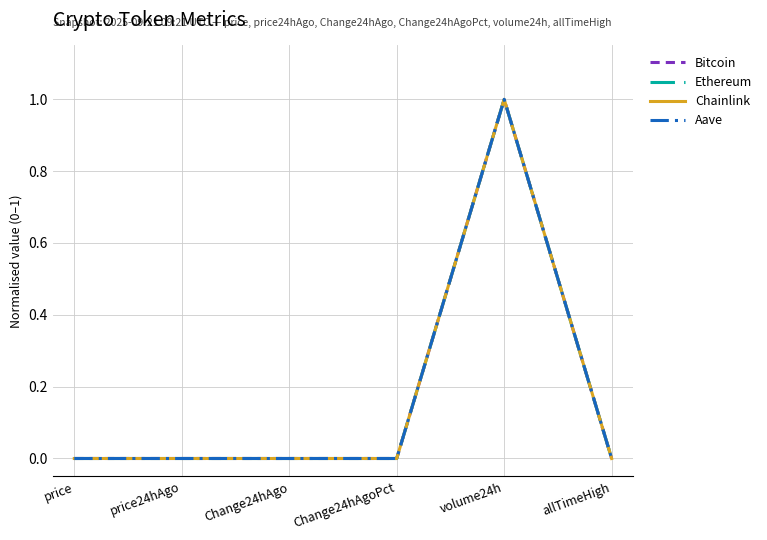

The Bitcoin series shows 0.0 at Change24hAgoPct. True or false?

True